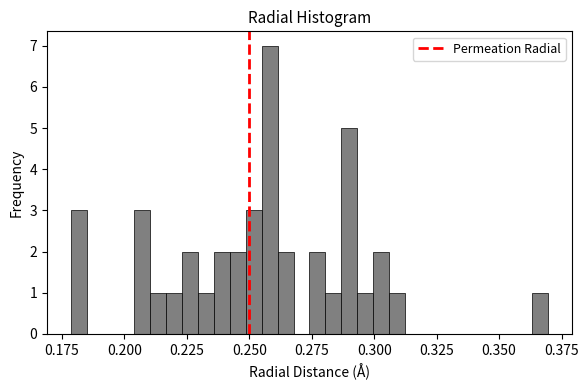

Around what value on the x-axis is the tallest bar? Give the approximate position of its centre, as read against the axis.

0.260